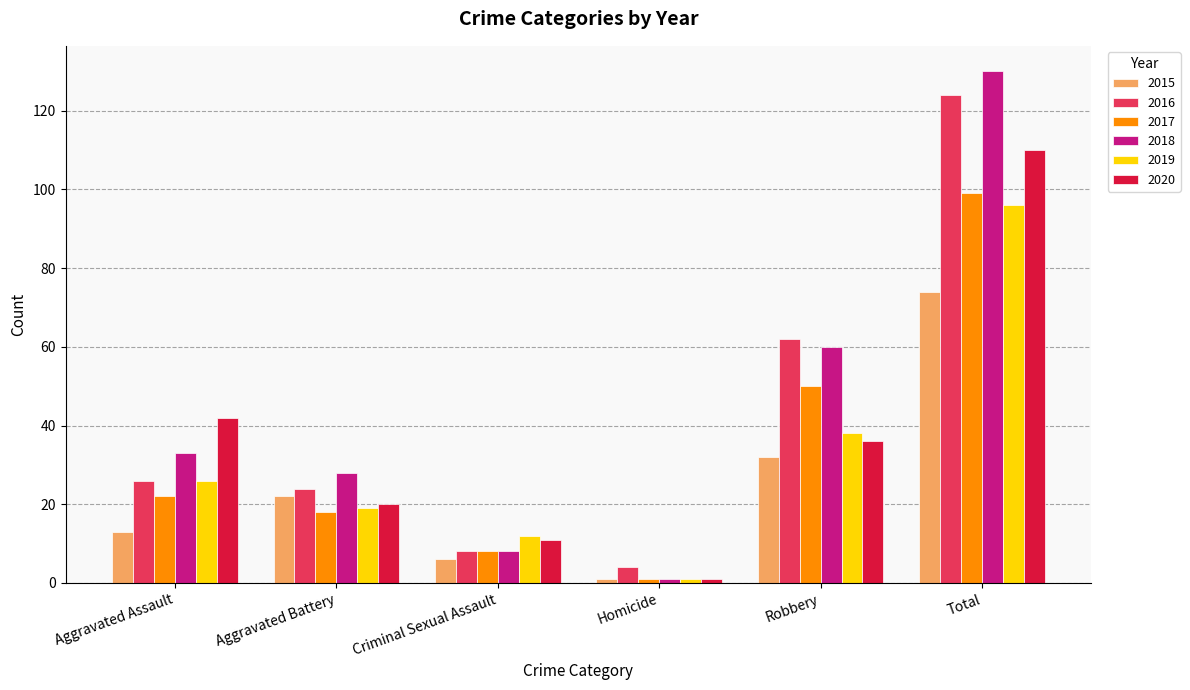

What are all the series names shown in the legend?

2015, 2016, 2017, 2018, 2019, 2020